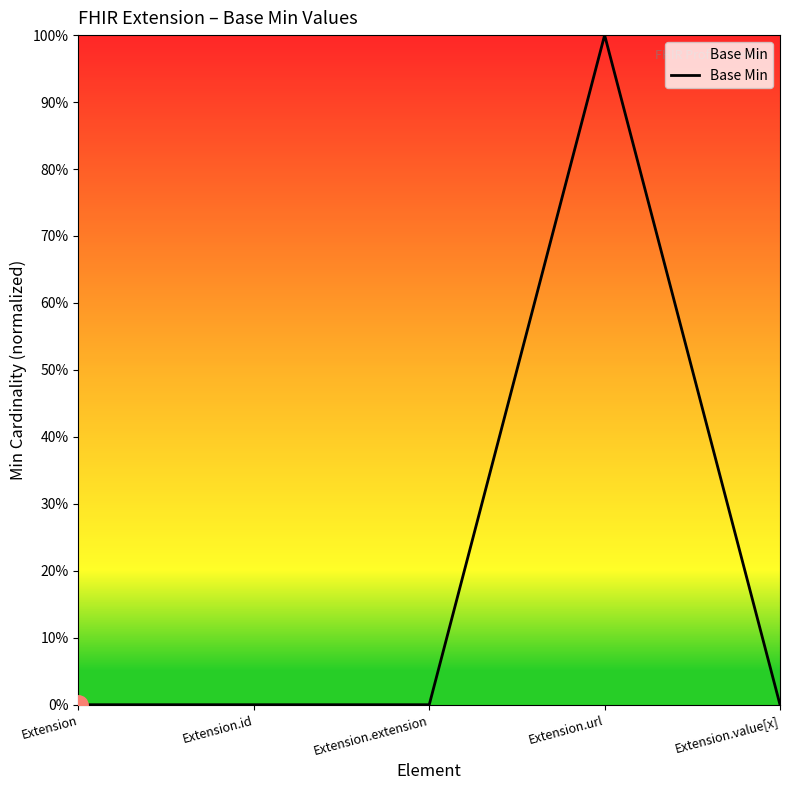

The chart shows a value of 0 at Extension.value[x]. True or false?

True